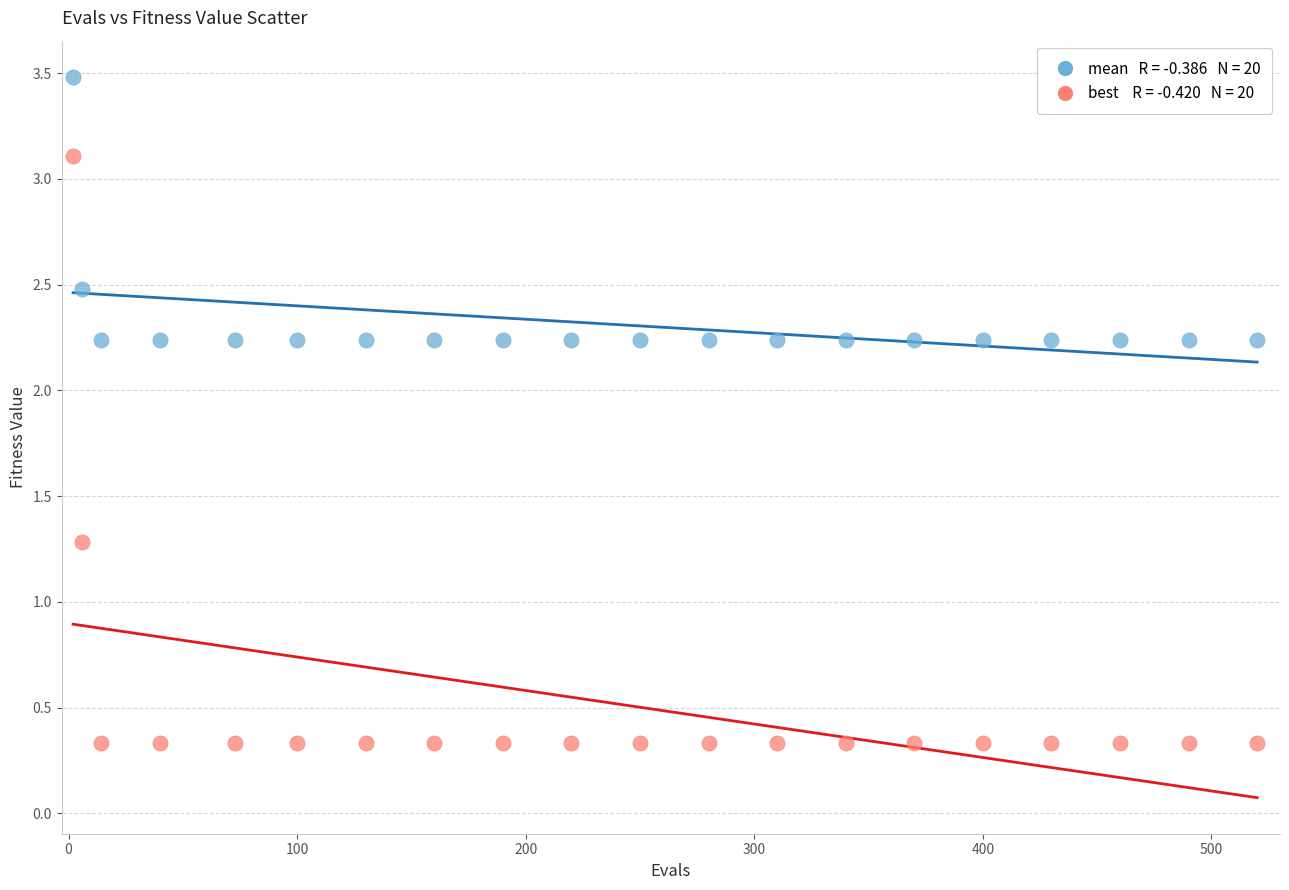

Across all data points, what is the range of X values (max minus min)?

518.0